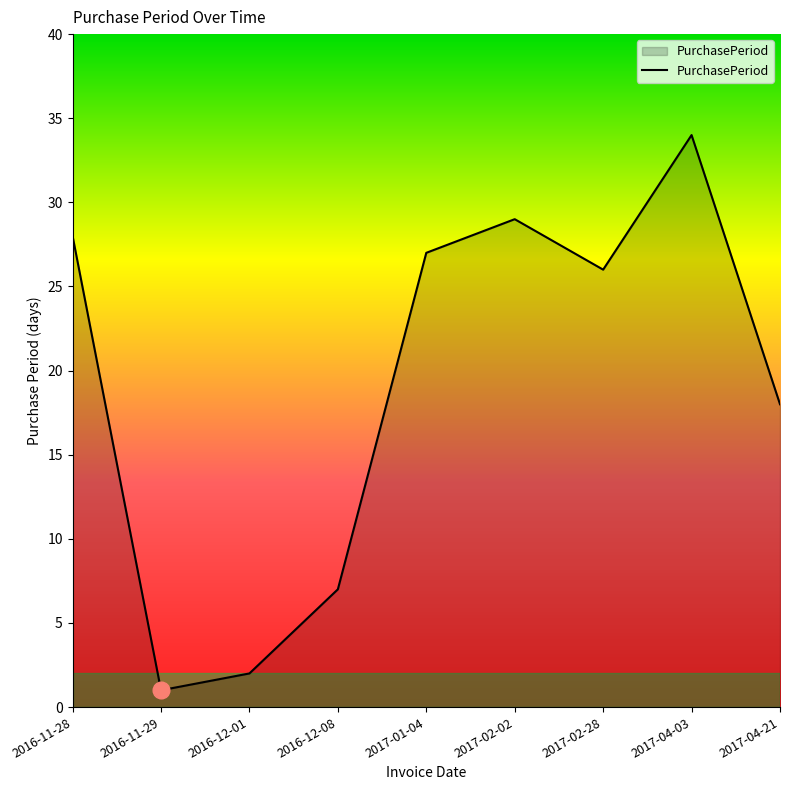

Reading left to right, list all the values displayed in this chart.

2016-11-28=28	2016-11-29=1	2016-12-01=2	2016-12-08=7	2017-01-04=27	2017-02-02=29	2017-02-28=26	2017-04-03=34	2017-04-21=18